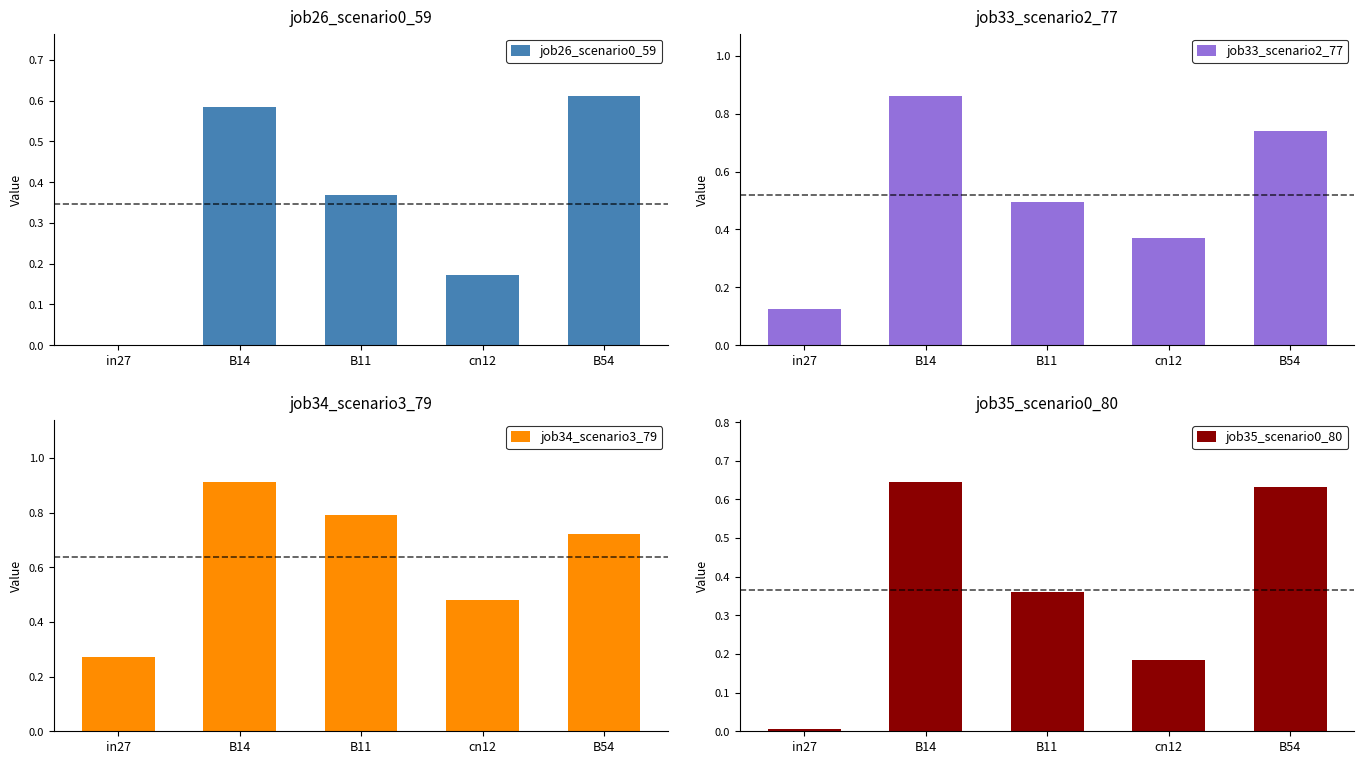

True or false: job33_scenario2_77 has a value of 1.4 at B14.

False